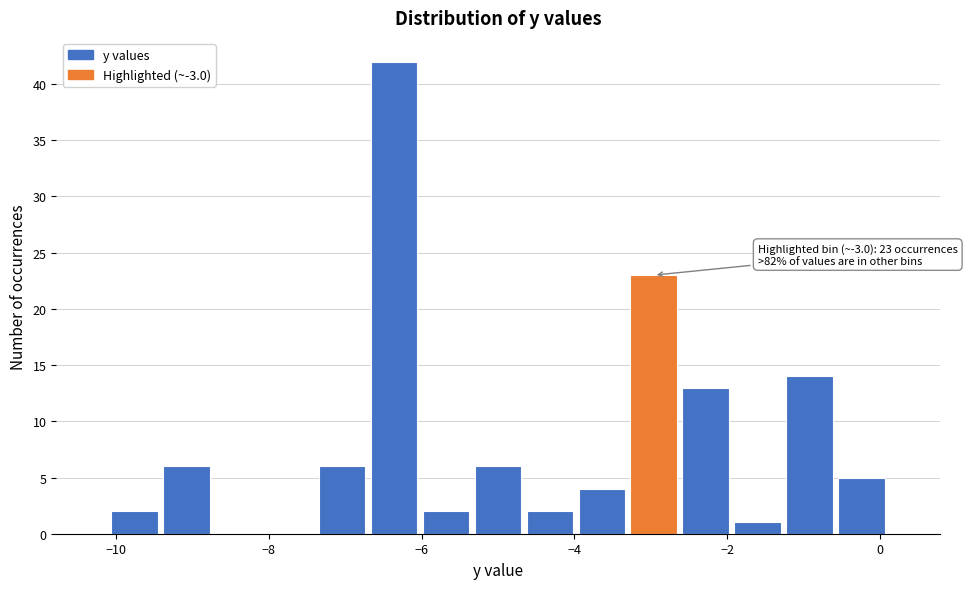

Around what value on the x-axis is the tallest bar? Give the approximate position of its centre, as read against the axis.

-6.4